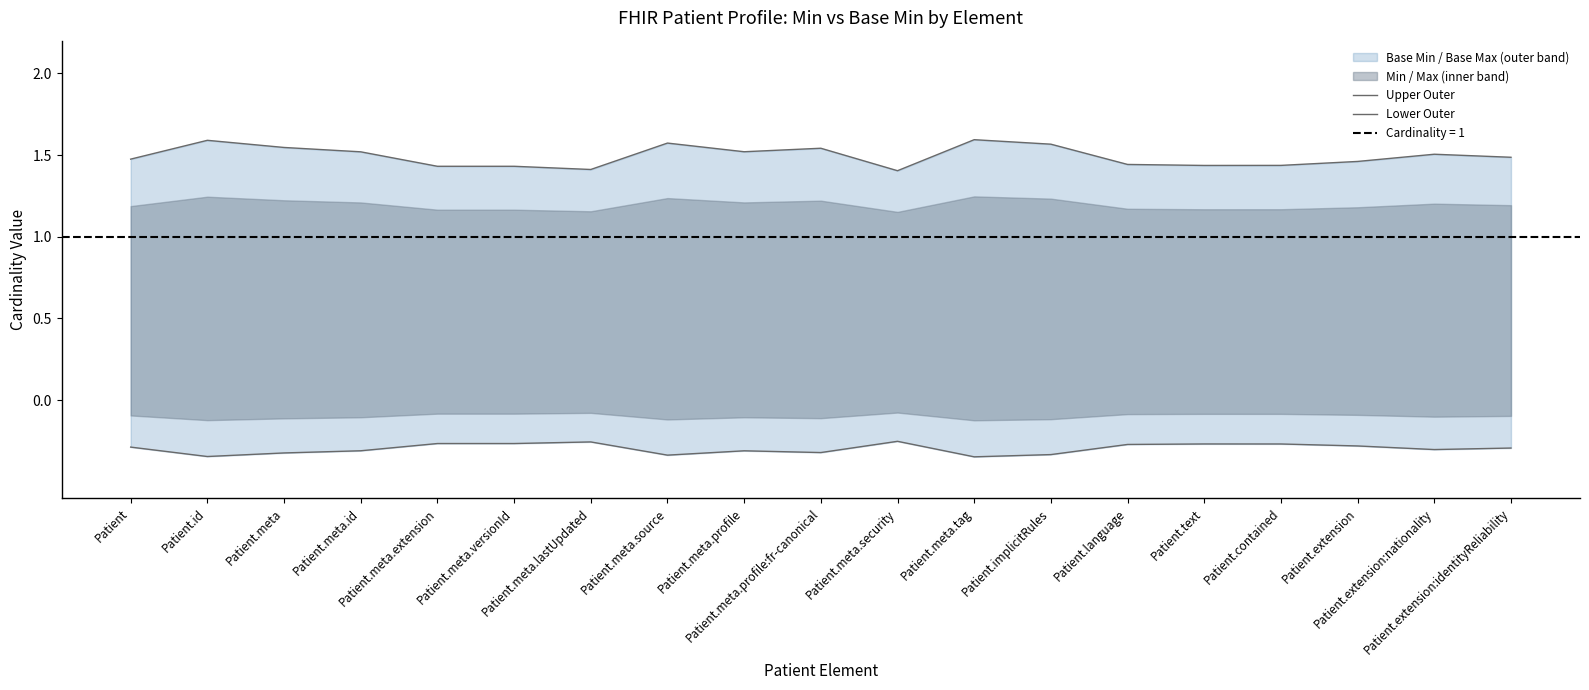

What is the sum of the Lower Outer values at Patient.meta.security and Patient.meta.lastUpdated?

-0.5